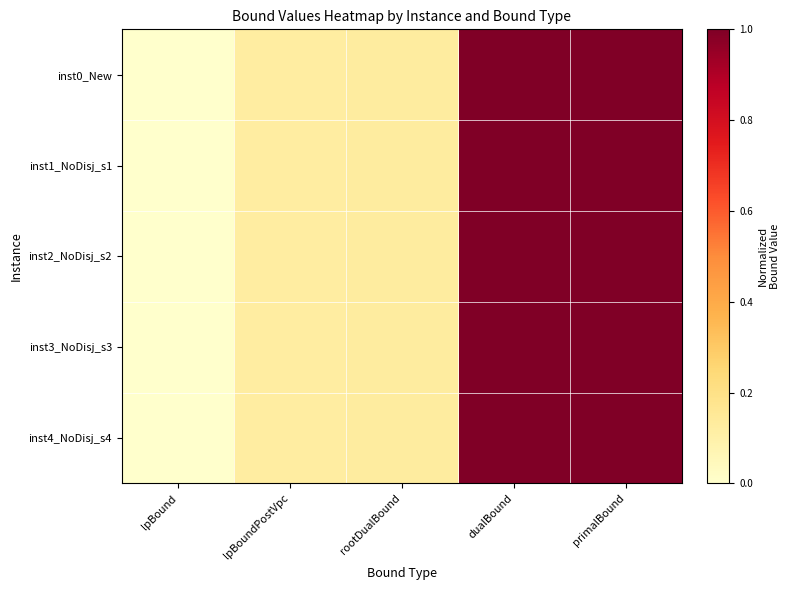

What is the maximum value shown in the chart?

1.0